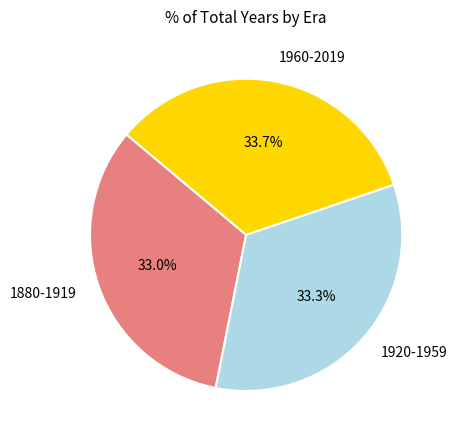

Approximately how many times larger is the value at 1960-2019 compared to 1880-1919?

1.0